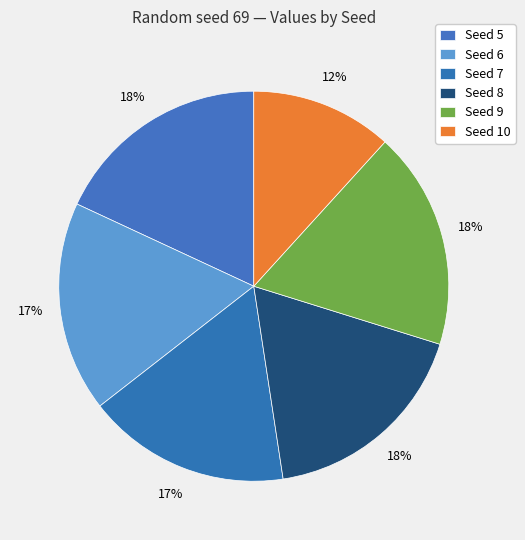

Which category has the biggest portion of the pie?

5